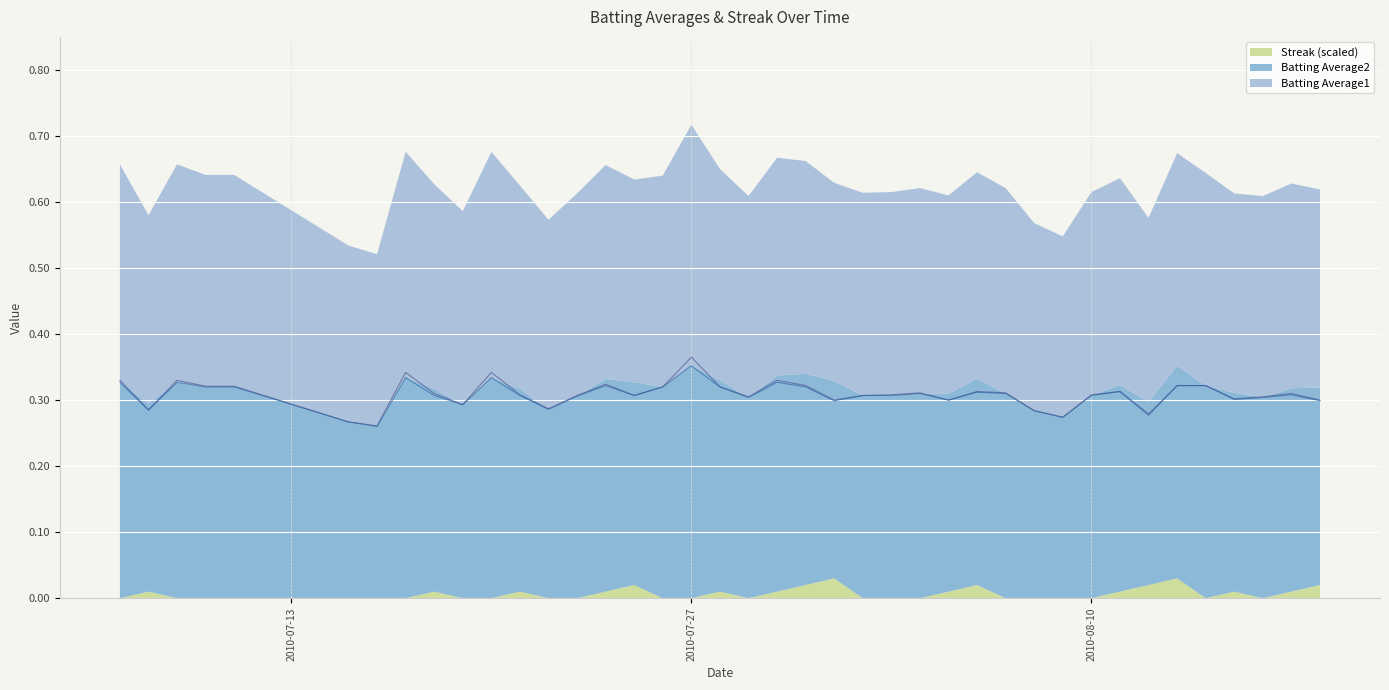

Which has a higher value, 2010-08-07 or 2010-07-07?

2010-07-07